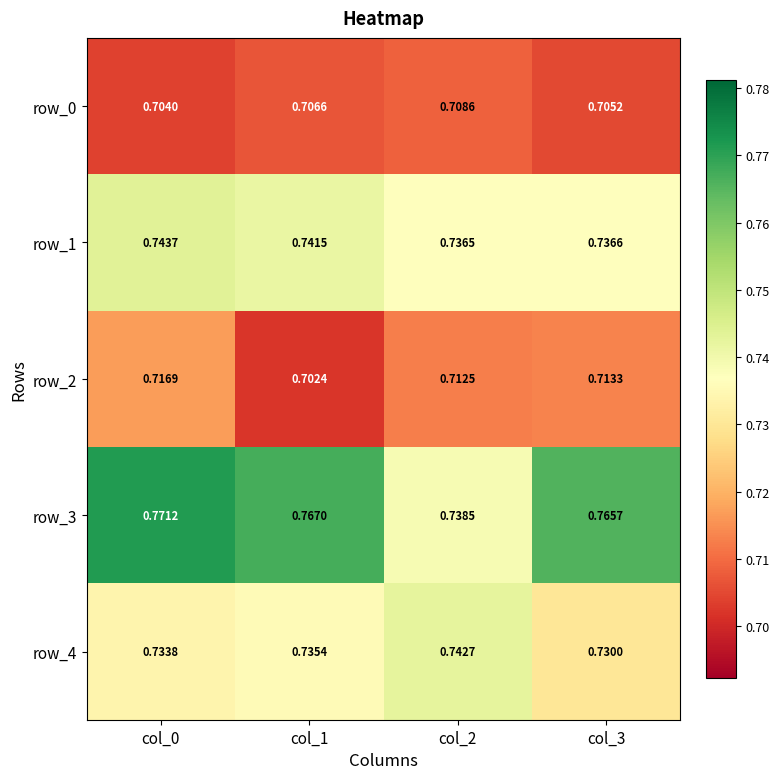

Is the value of row_3 at col_3 greater than the value of row_2 at col_1?

Yes